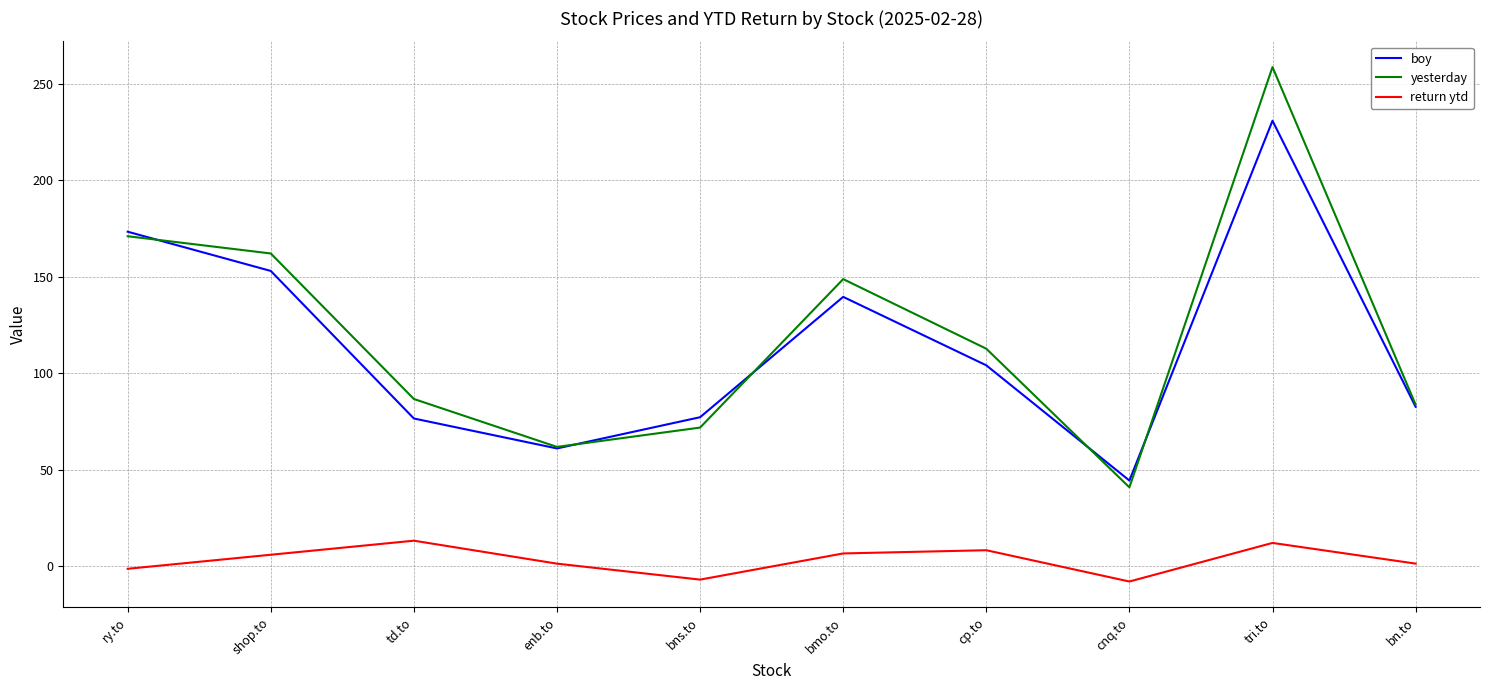

What is the approximate value of yesterday at td.to?

86.6